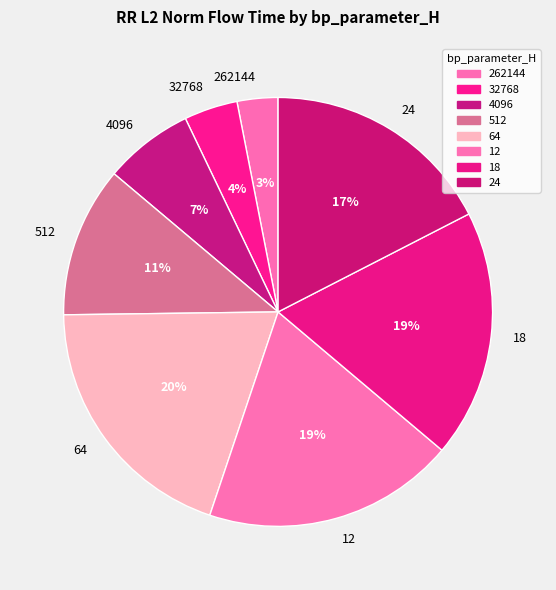

True or false: 64 accounts for 34% of the total.

False